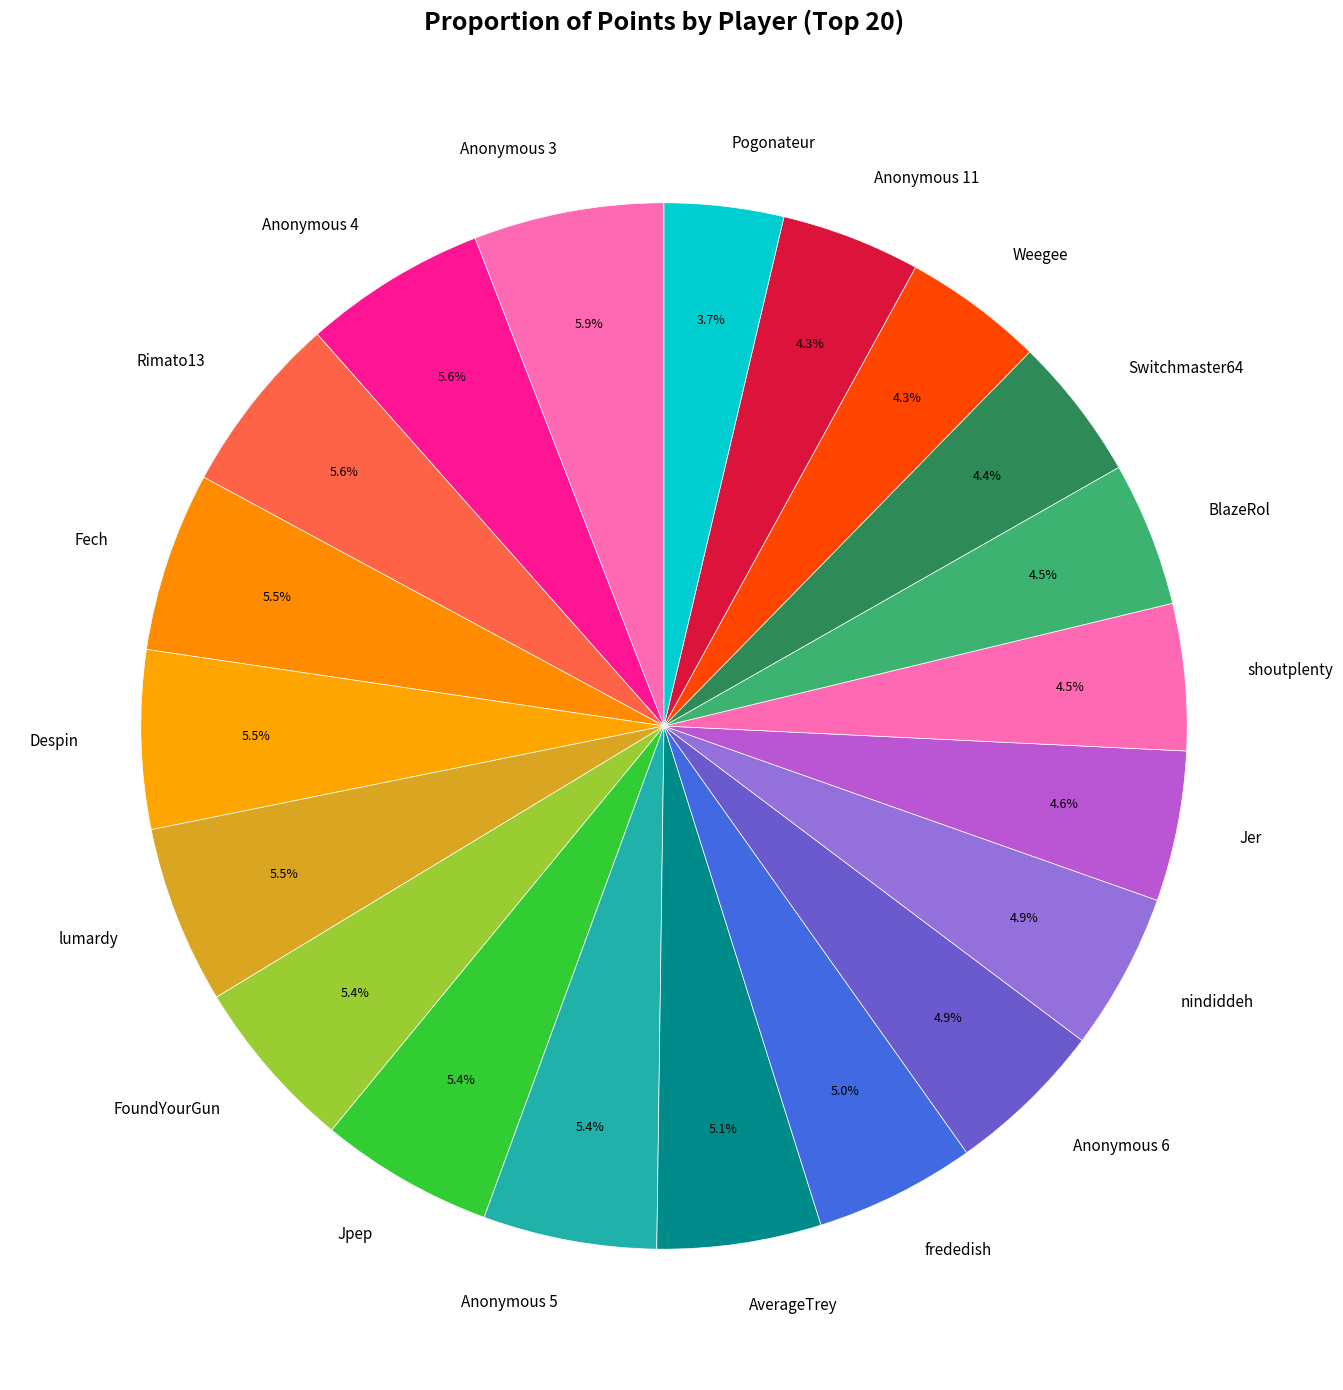

The nindiddeh slice represents 5% of the pie. True or false?

True